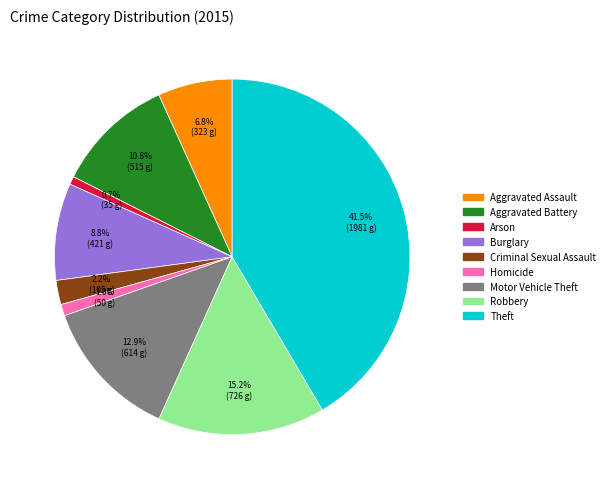

Does Robbery account for over 50% of the chart?

No